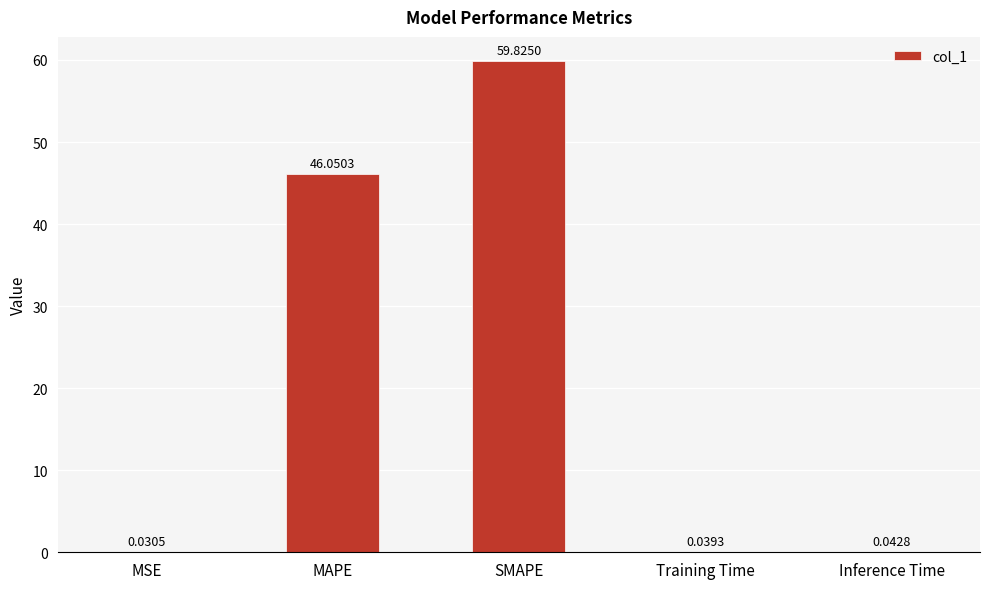

How many distinct data groups are displayed?

1